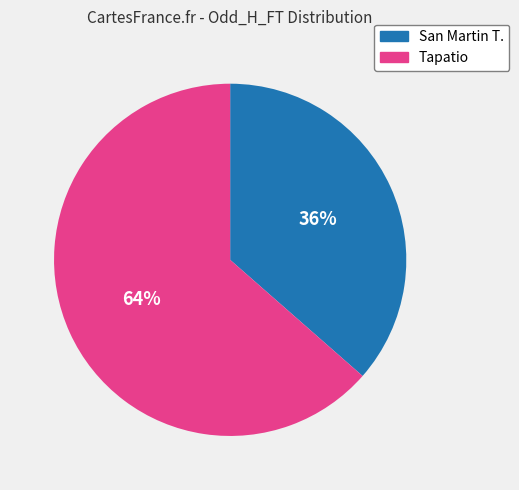

Which has a higher value, San Martin T. or Tapatio?

Tapatio